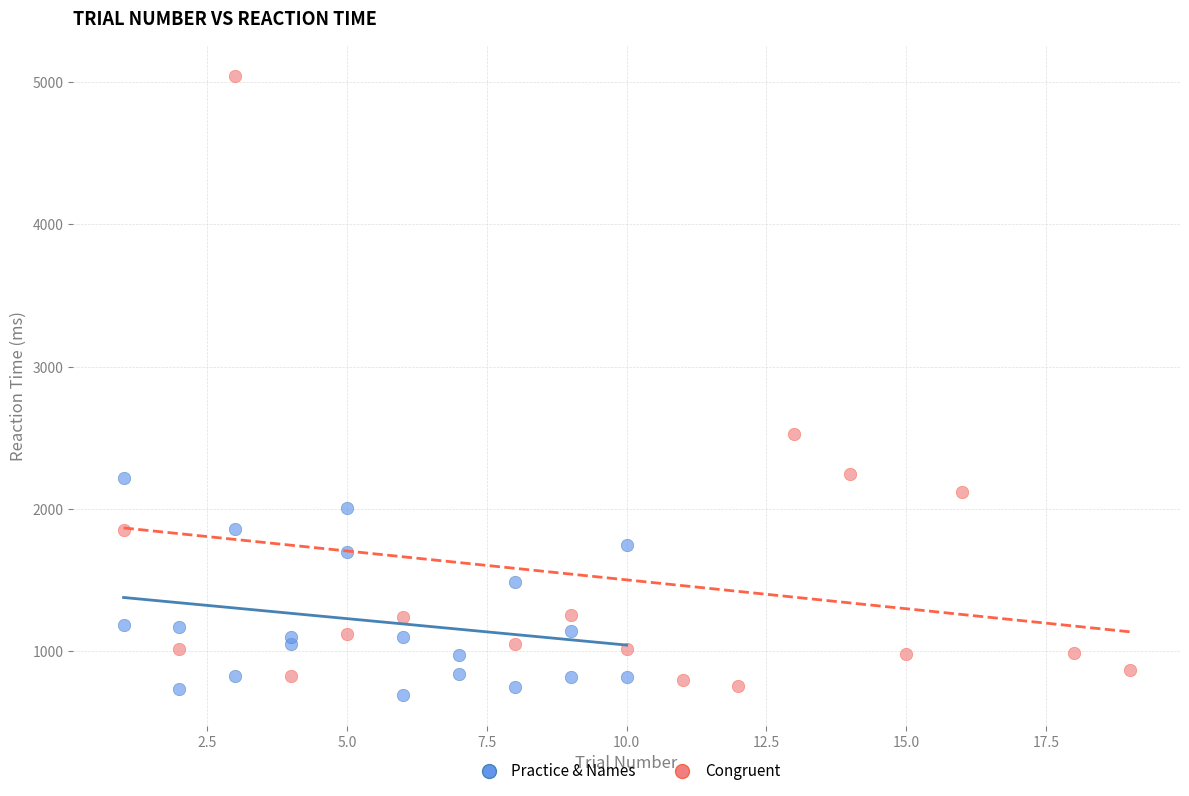

Which series contains the highest Y value?

Congruent